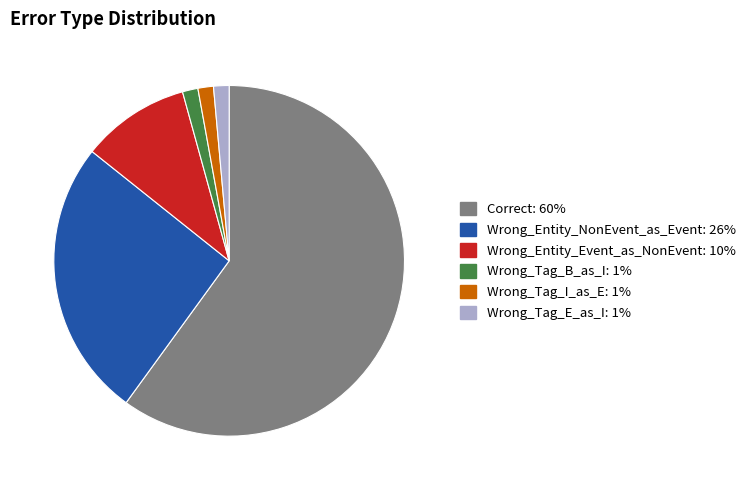

Is the sum of Correct and Wrong_Tag_E_as_I greater than half?

Yes